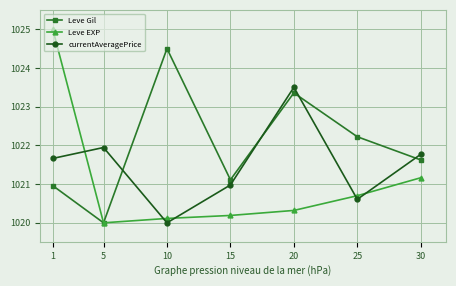

Rank the series by their maximum value, from highest to lowest.

Leve EXP, Leve Gil, currentAveragePrice